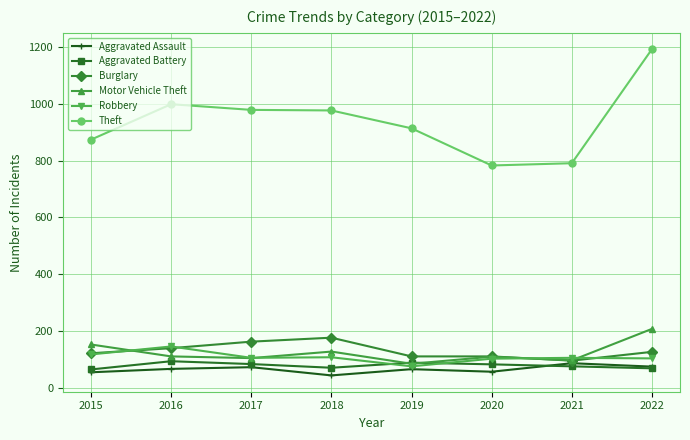

What is the difference between the highest and lowest values at 2019?

849